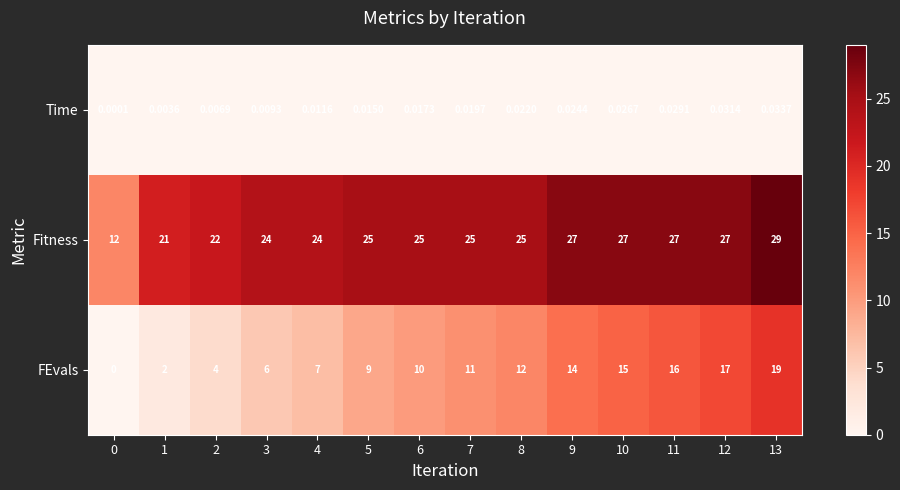

Which series has the widest spread of values?

FEvals